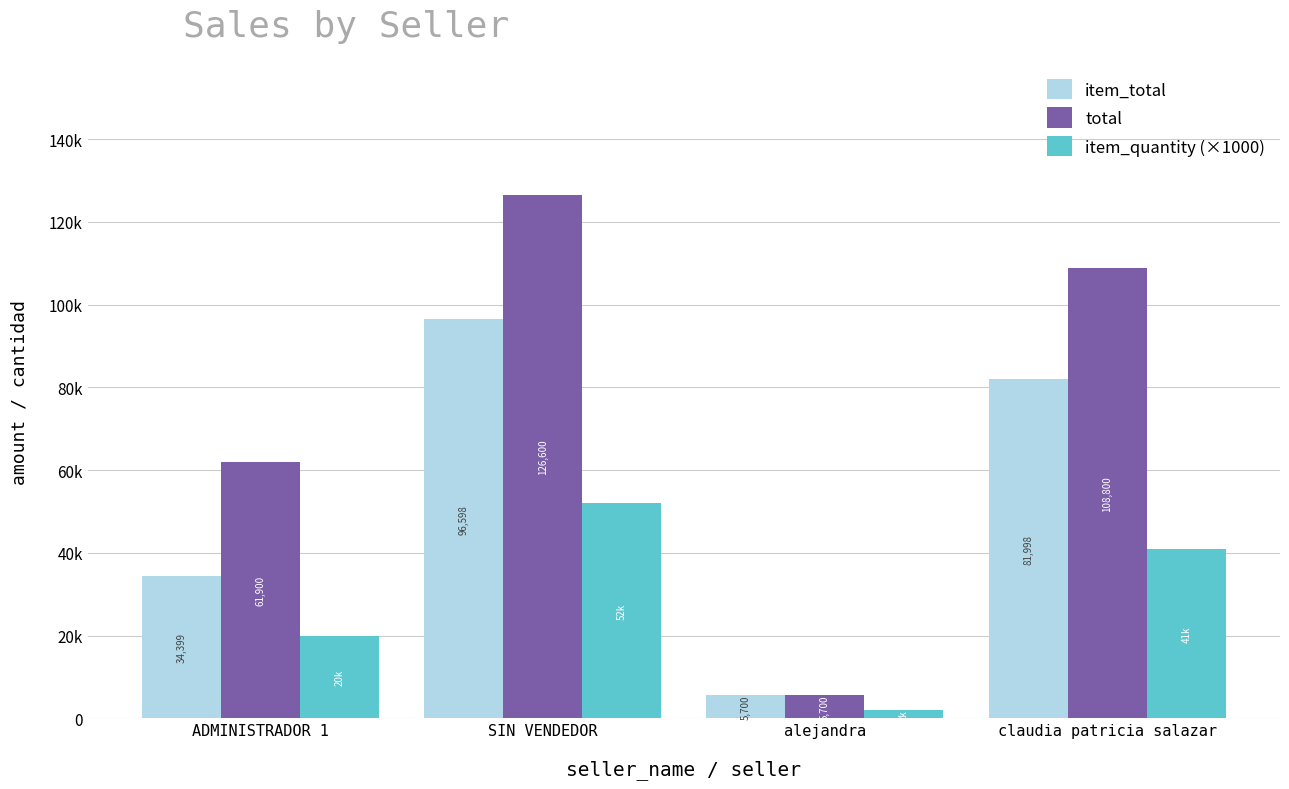

What is the label of the 2nd bar from the left?

SIN VENDEDOR